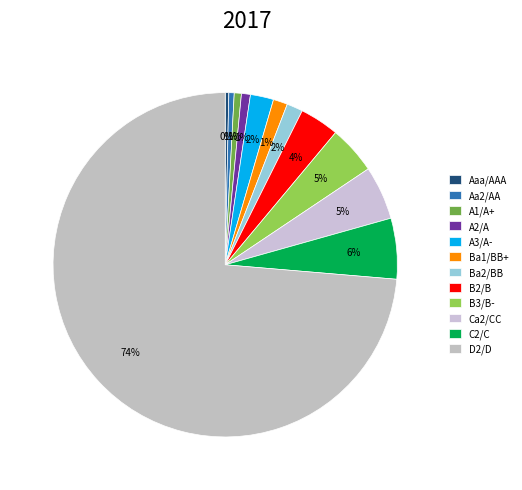

Which category has the smallest portion of the pie?

Aaa/AAA